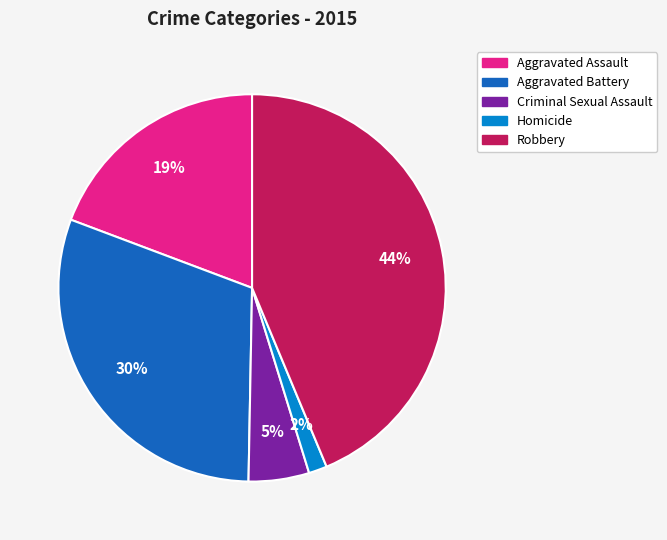

What is the smallest slice in the pie chart?

Homicide